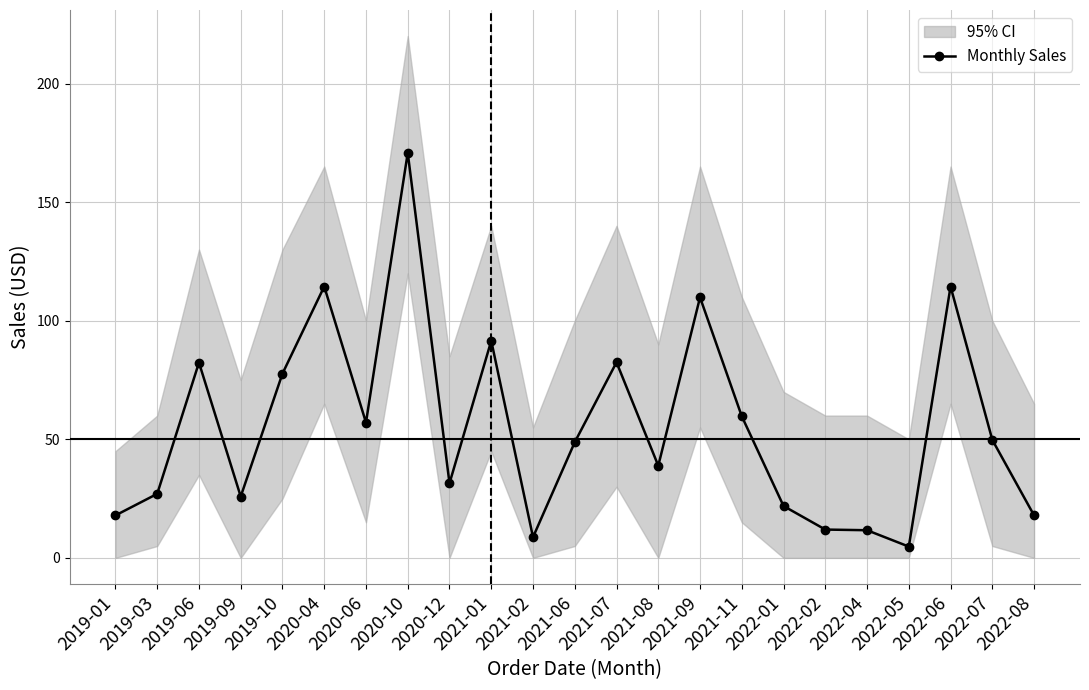

How many values exceed 48?

12